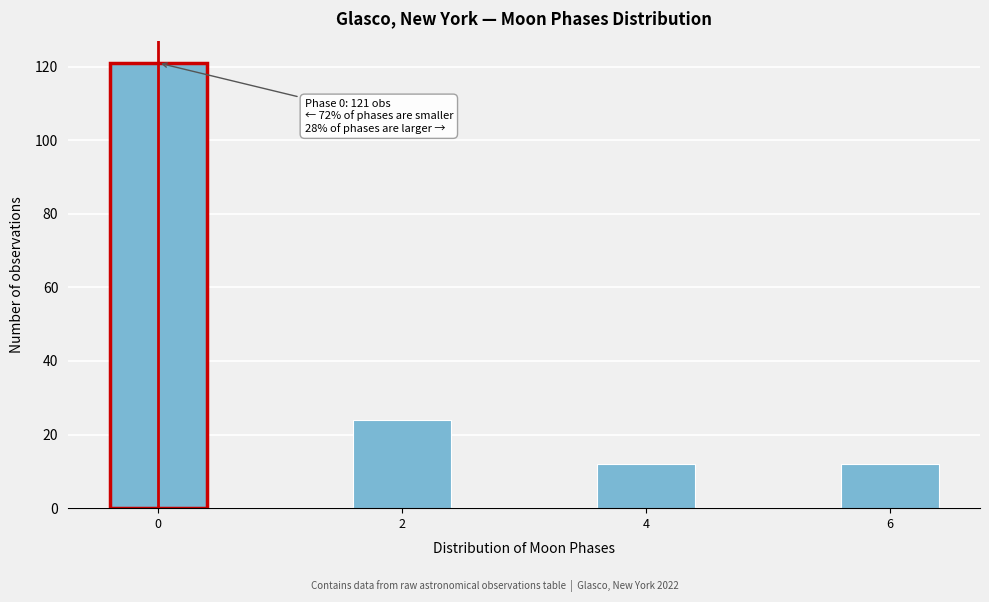

Reading left to right, what are all the values shown in this chart?

0=121	2=24	4=12	6=12